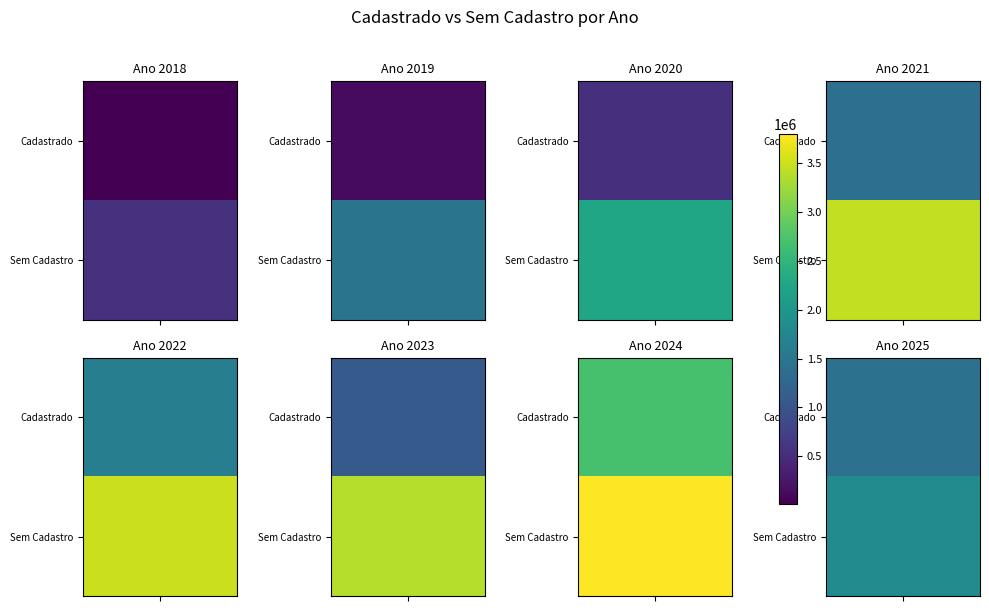

List the series in order of their peak value, lowest first.

2018, 2019, 2025, 2020, 2023, 2021, 2022, 2024